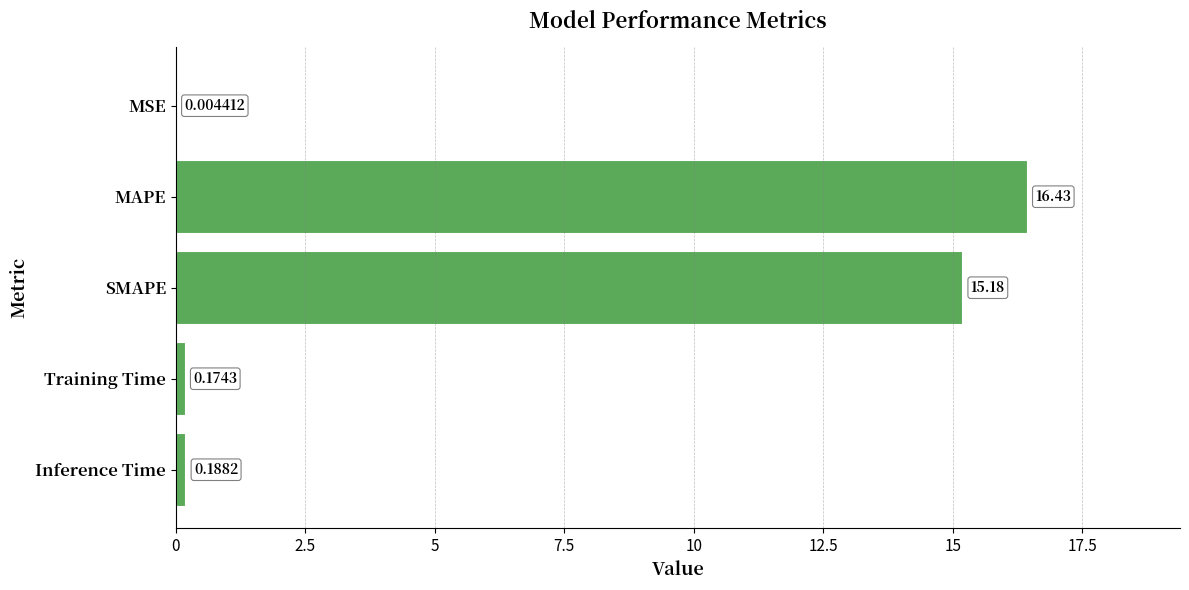

Where is the data nearest to the value 8?

SMAPE